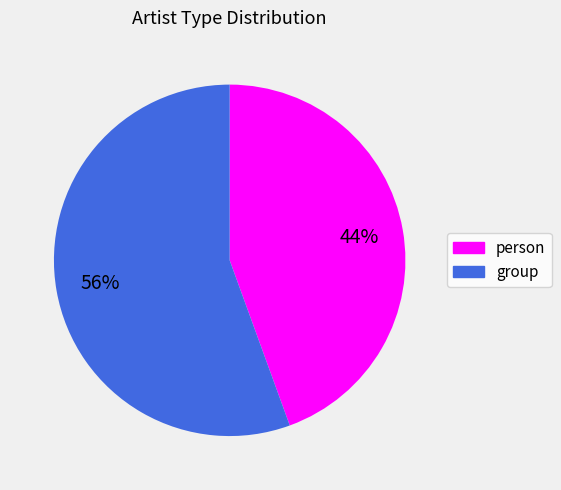

The person slice represents 12% of the pie. True or false?

False